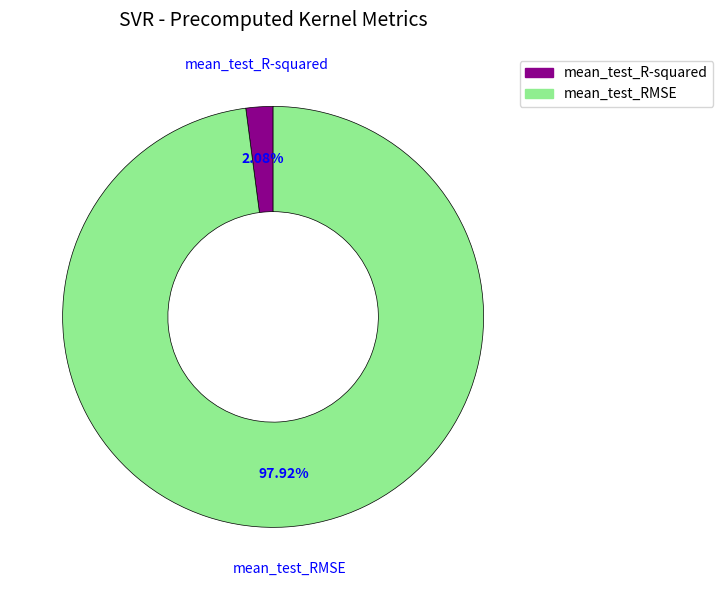

True or false: mean_test_R-squared accounts for 2% of the total.

True